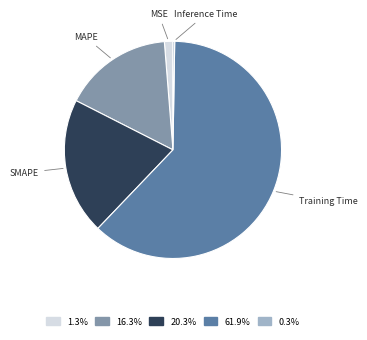

Between Training Time and MSE, which is larger?

Training Time